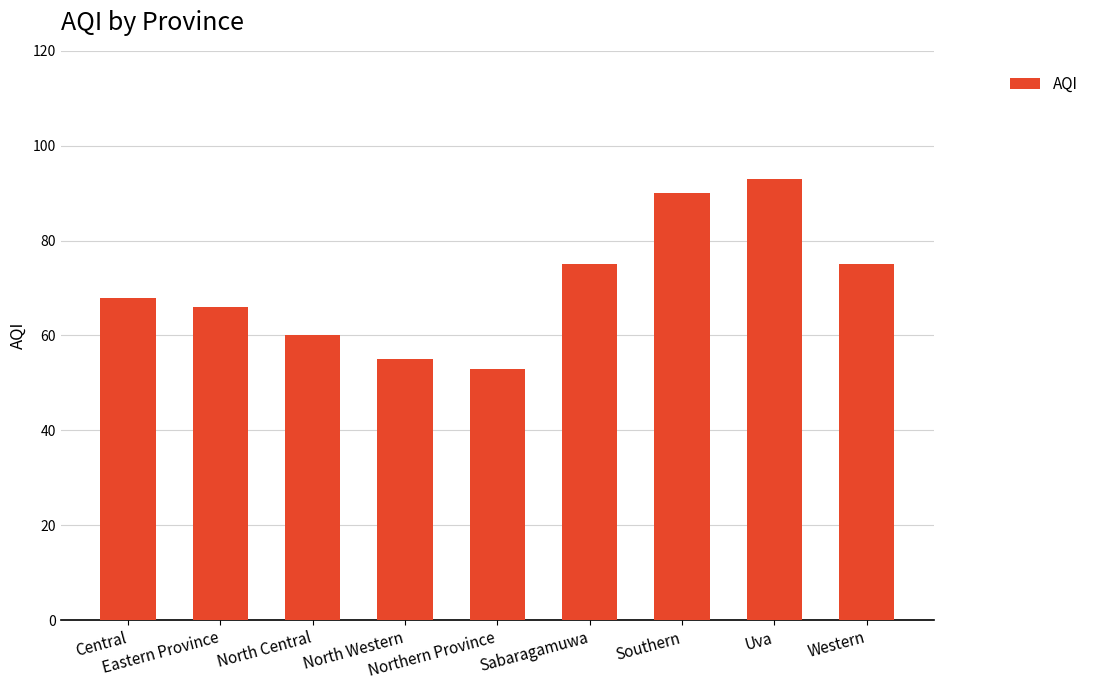

True or false: the data shows 14 at North Central.

False